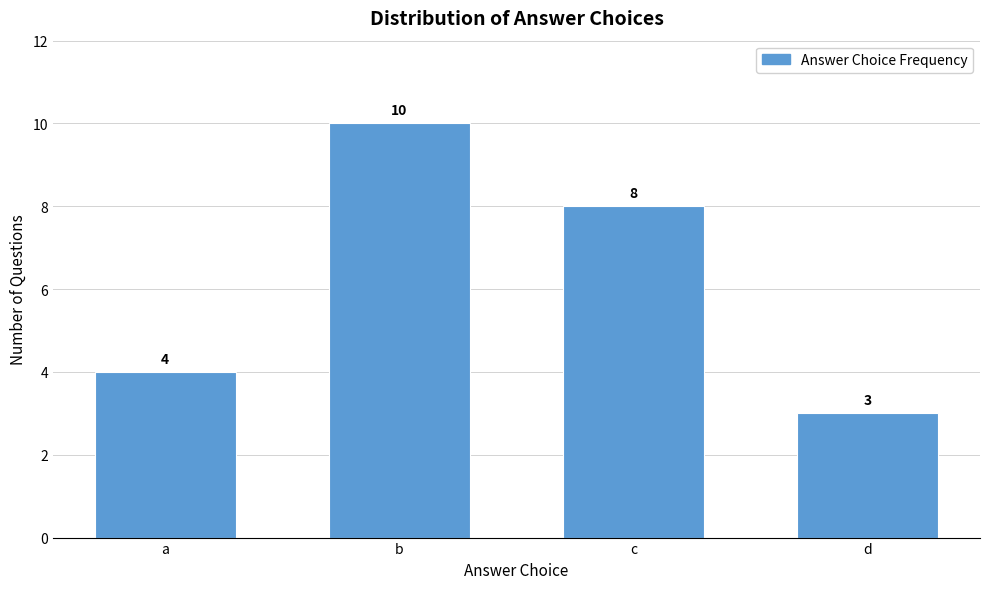

Reading right to left, list all the values displayed in this chart.

3	8	10	4